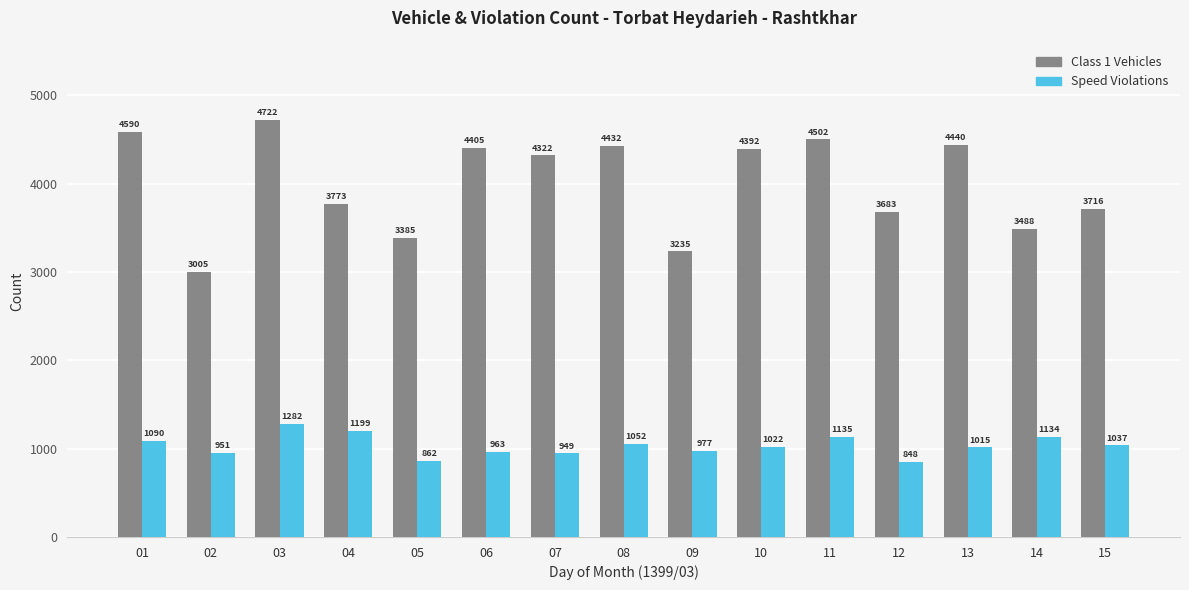

Reading right to left, what are all the values shown in this chart?

Class 1 Vehicles: 15=3716	14=3488	13=4440	12=3683	11=4502	10=4392	09=3235	08=4432	07=4322	06=4405	05=3385	04=3773	03=4722	02=3005	01=4590
Speed Violations: 15=1037	14=1134	13=1015	12=848	11=1135	10=1022	09=977	08=1052	07=949	06=963	05=862	04=1199	03=1282	02=951	01=1090